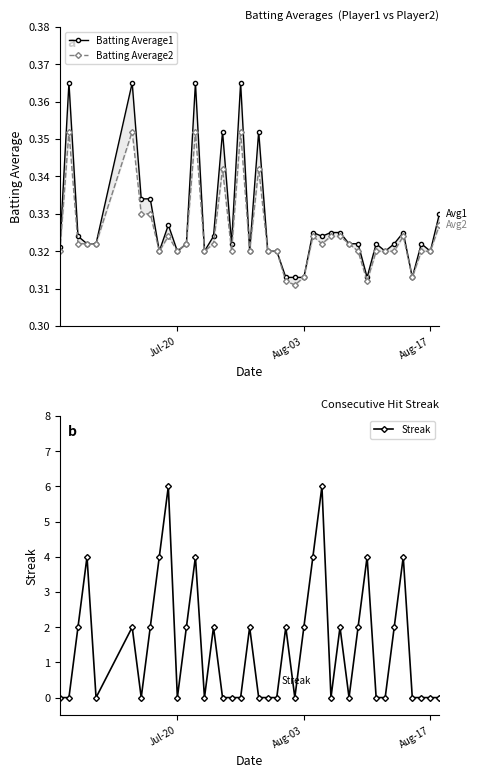

True or false: Streak has more than 2 interior local peaks.

True